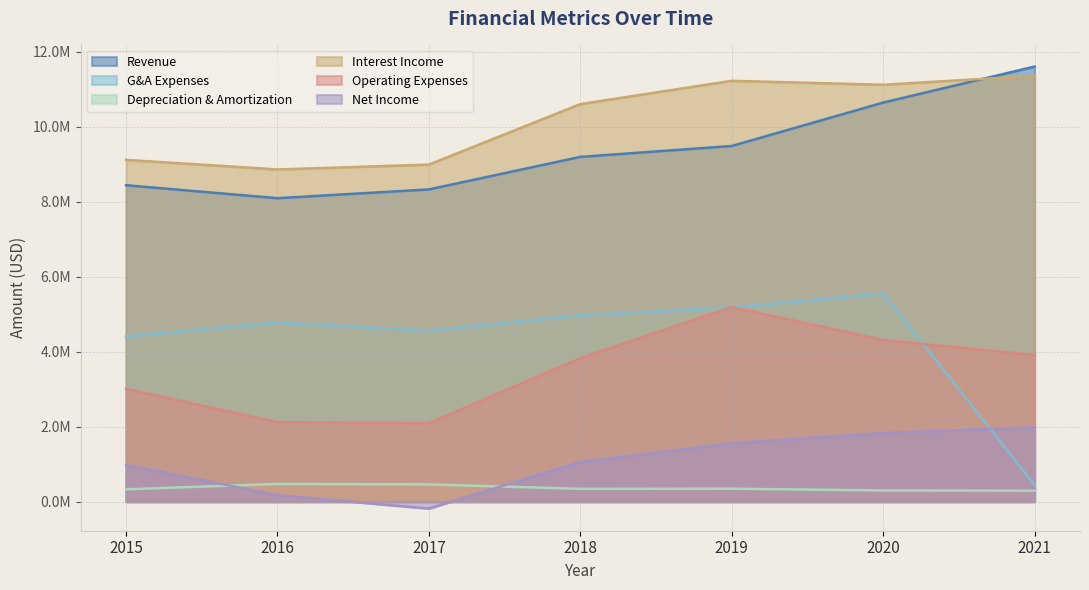

True or false: Net Income has more than 2 points higher than both neighbors.

False